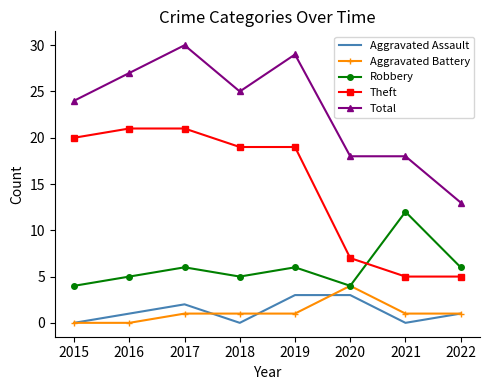

Is the value of Aggravated Battery at 2018 greater than the value of Robbery at 2017?

No